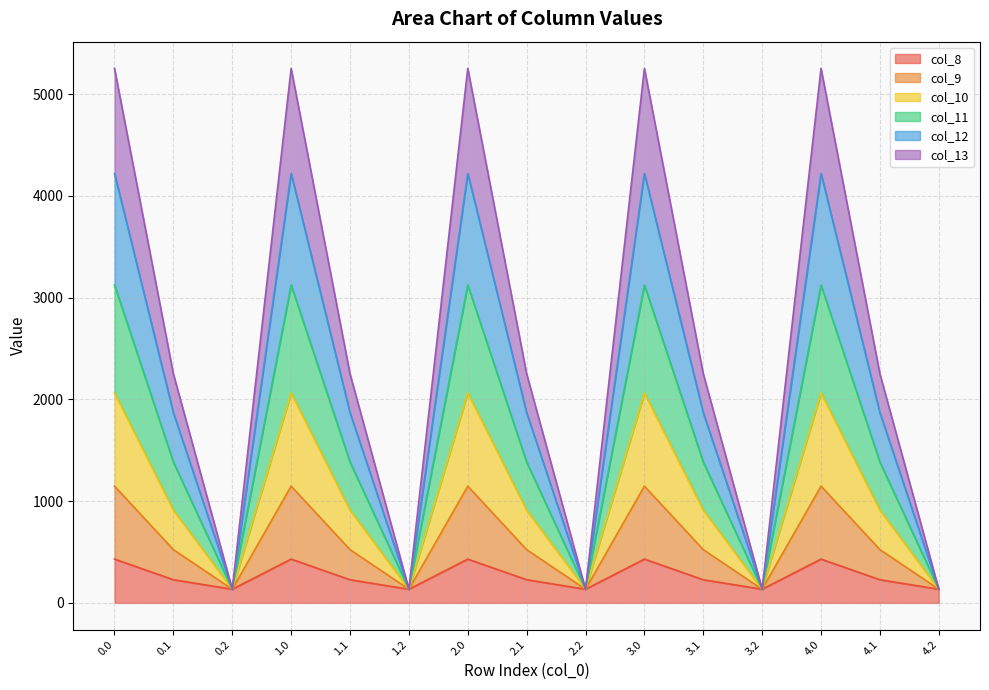

What is the difference between the highest and lowest values at 4.1?

2023.8